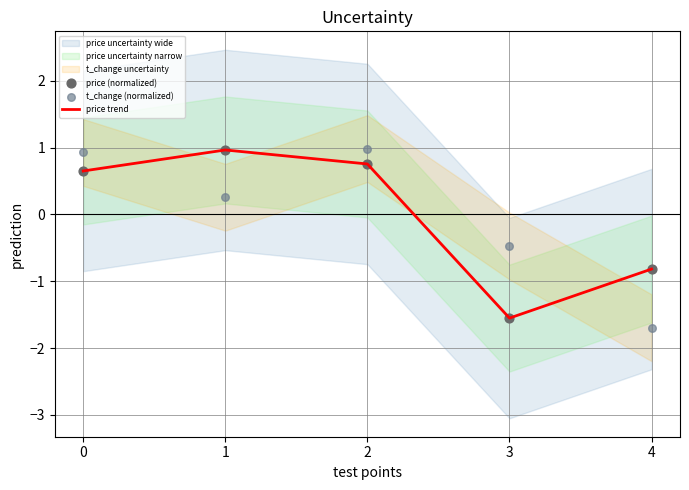

At how many categories does at least one series exceed 0?

3